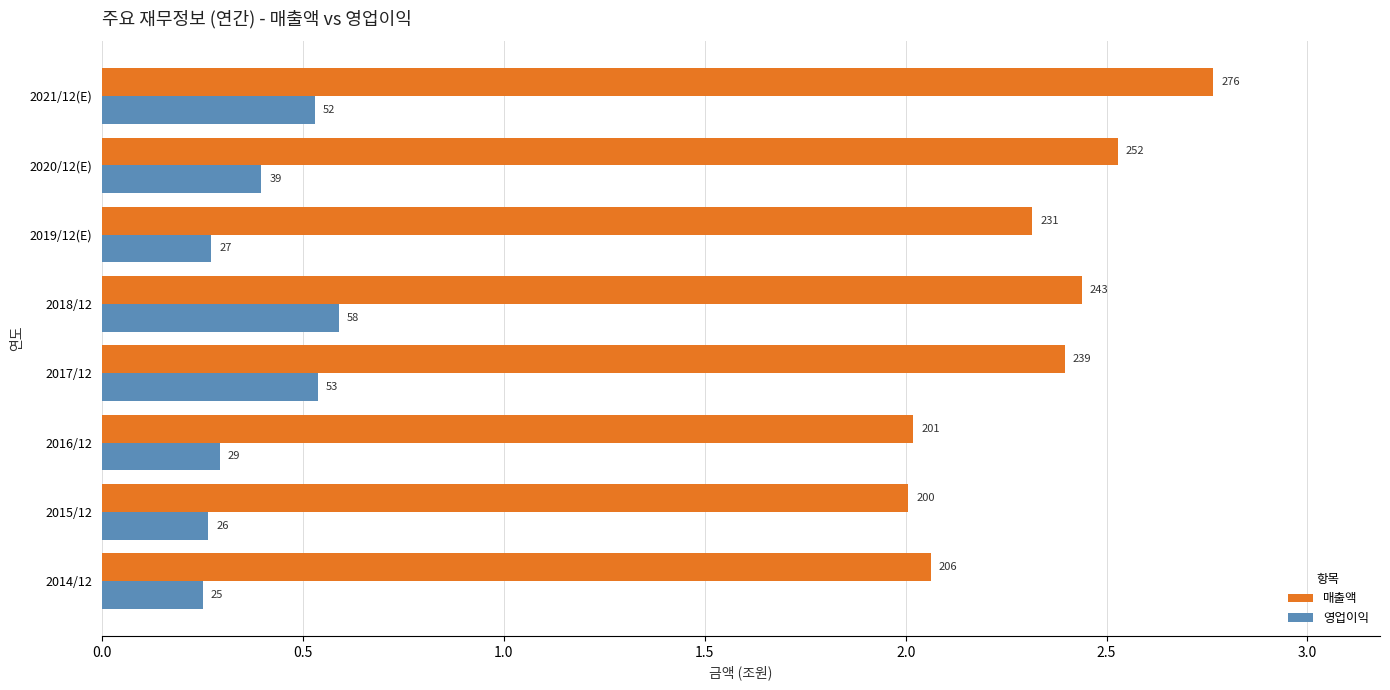

Rank the series by their maximum value, from highest to lowest.

매출액, 영업이익